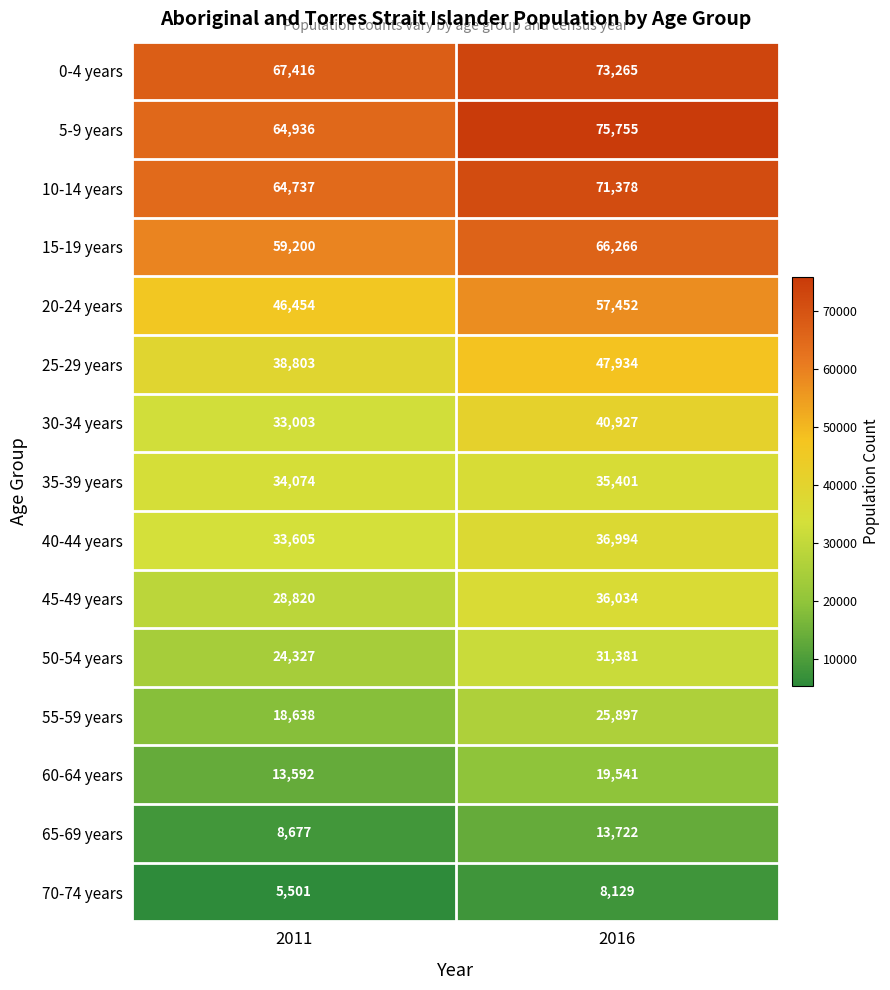

Is it true that 35-39 years equals 14093 at 2011?

False